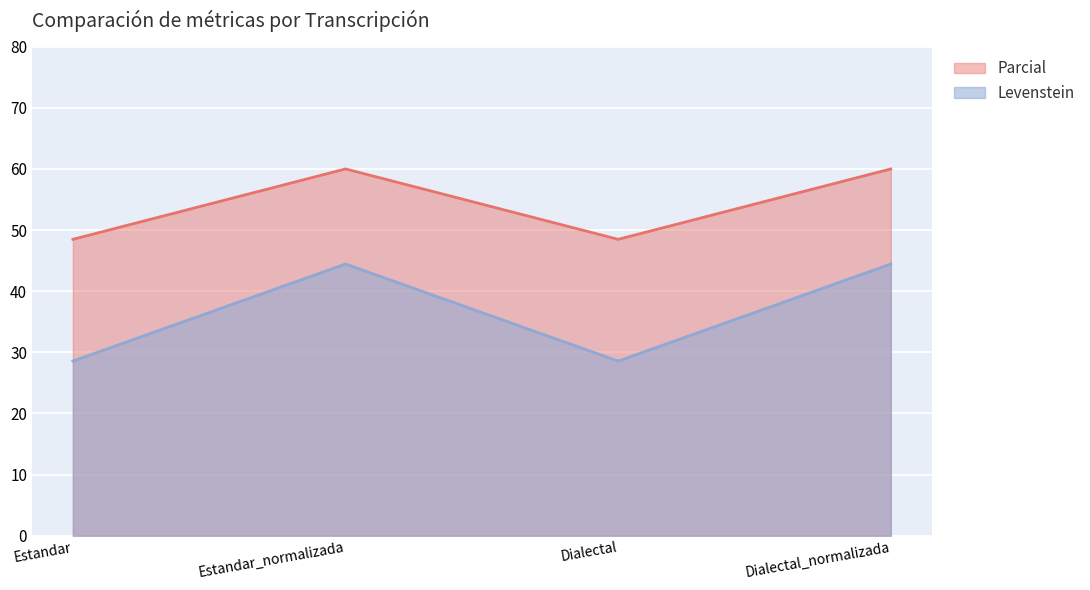

What position from the right is Estandar_normalizada?

3